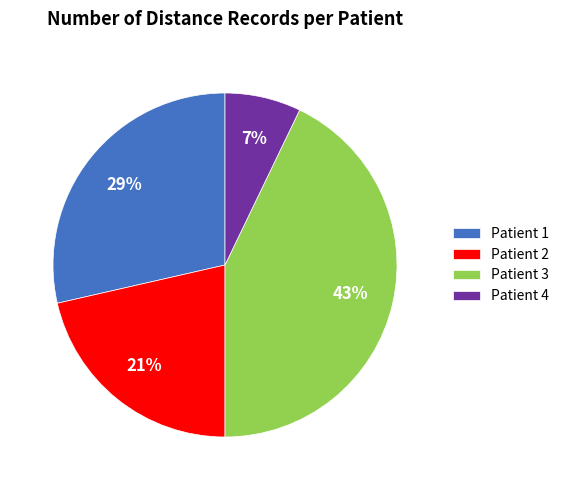

To the nearest percent, what is the difference between the largest and smallest slice percentages?

36%